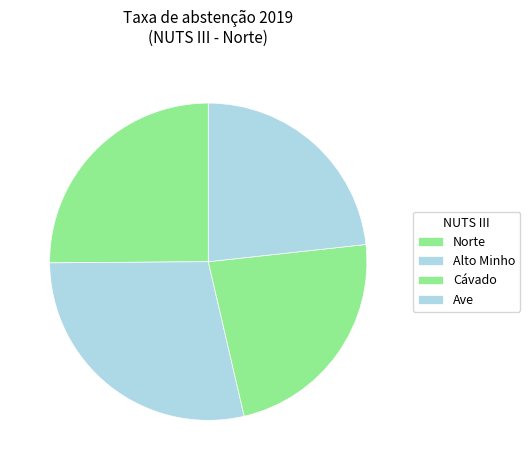

Does any single category account for the majority?

No